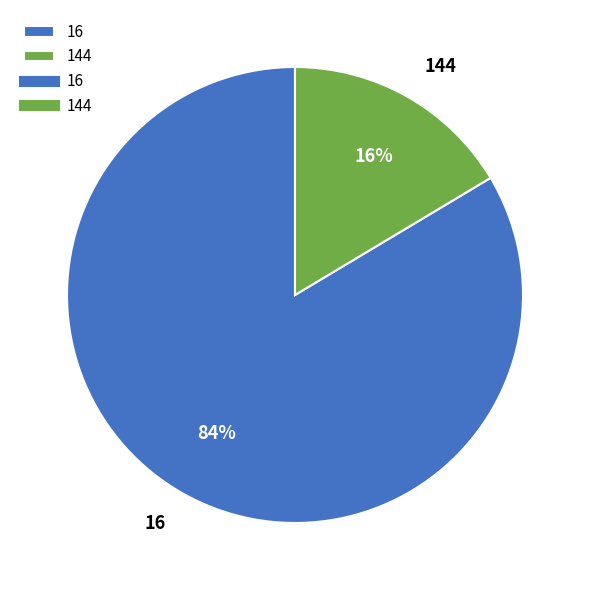

To the nearest percent, what portion does 16 represent?

84%